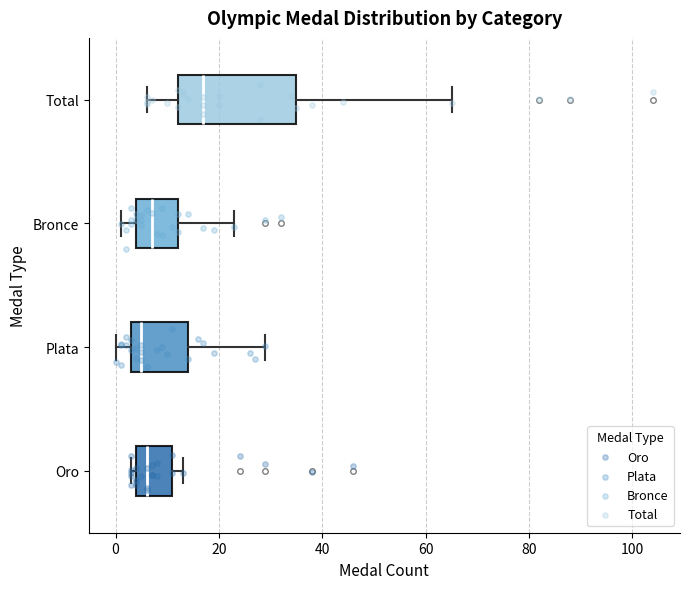

Comparing the boxes themselves (not the whiskers), which one is the widest?

Total